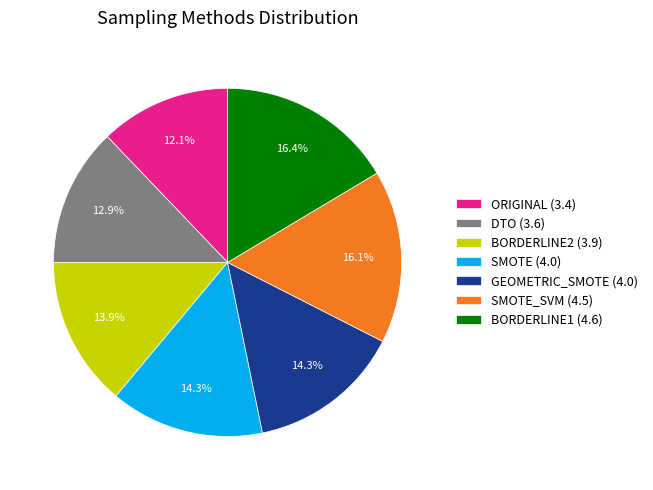

What is the smallest slice in the pie chart?

ORIGINAL (3.4)